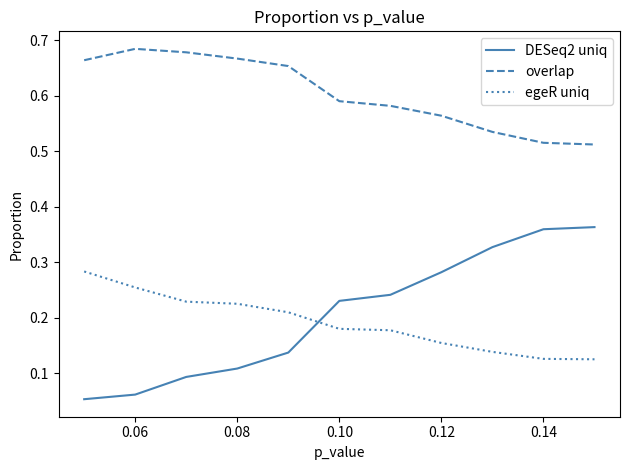

True or false: egeR uniq and overlap intersect in this chart.

False